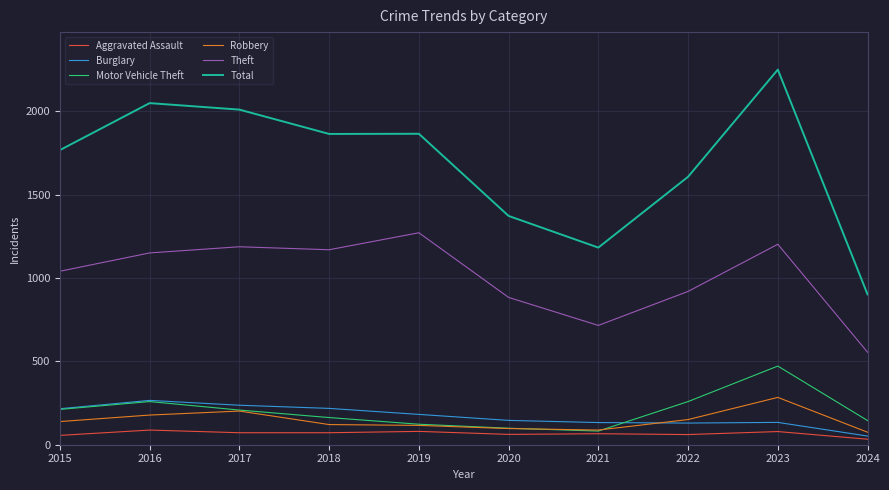

Which series has the widest spread of values?

Total